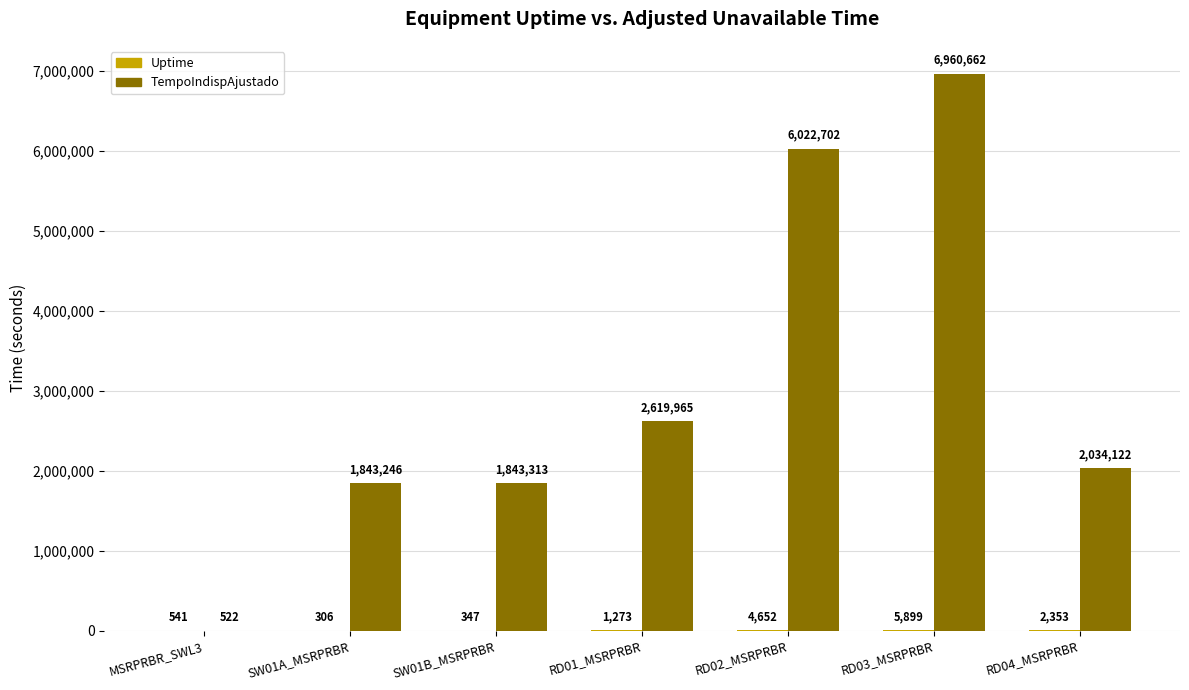

Which series has the largest total across all categories?

TempoIndispAjustado